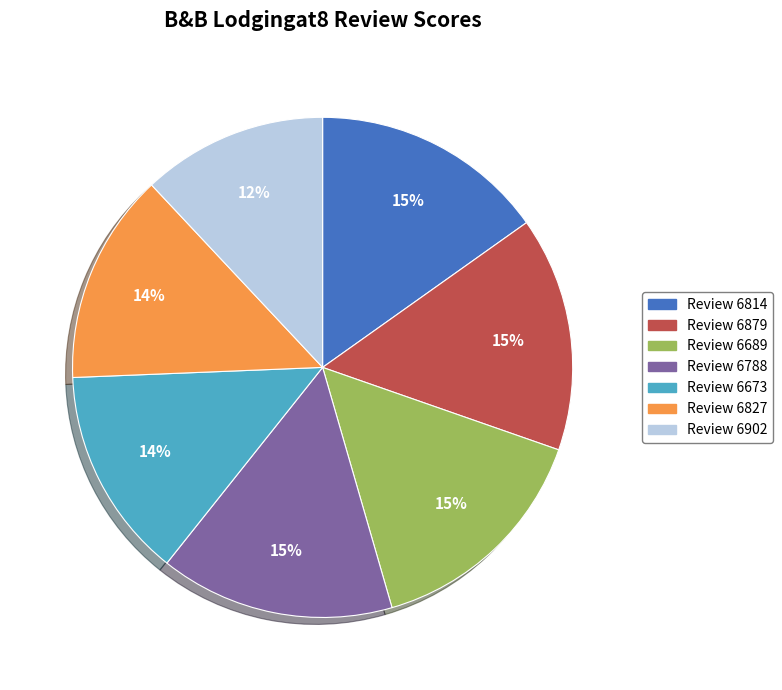

Is there any slice that represents more than half of the pie?

No